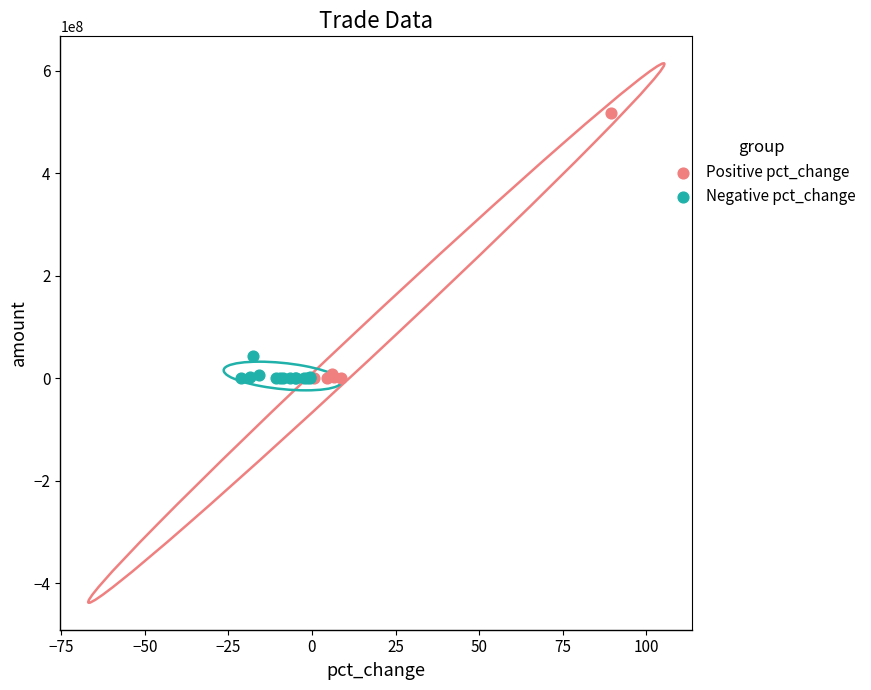

Which series has the largest Y range (max minus min)?

Positive pct_change